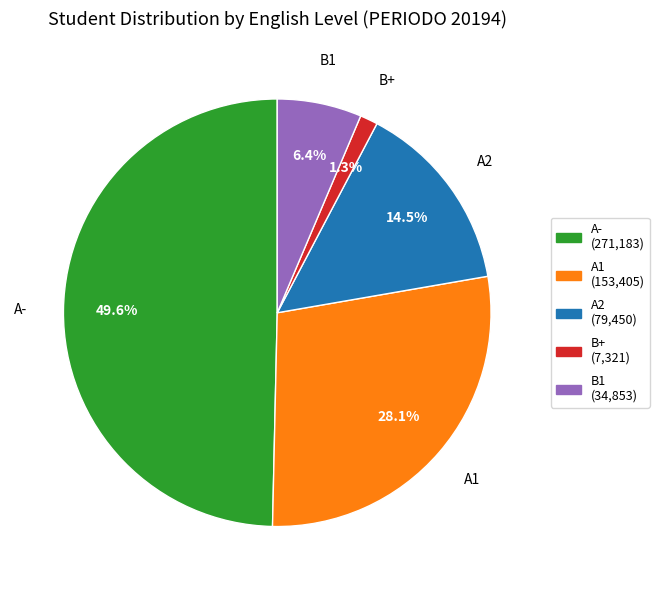

Count the number of slices in the pie.

5